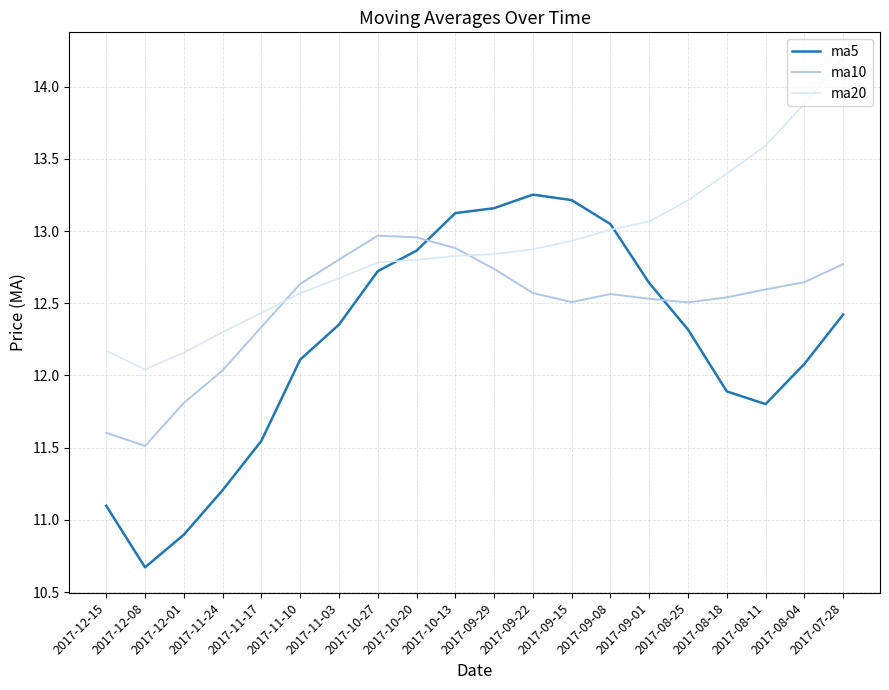

Which series has the widest spread of values?

ma5